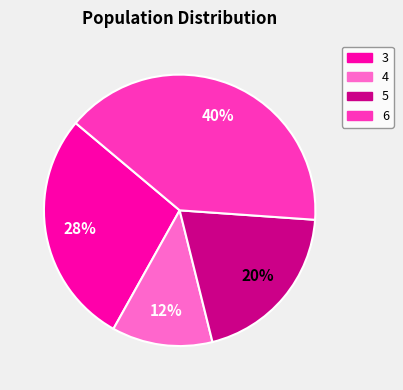

To the nearest percent, what portion does 5 represent?

20%